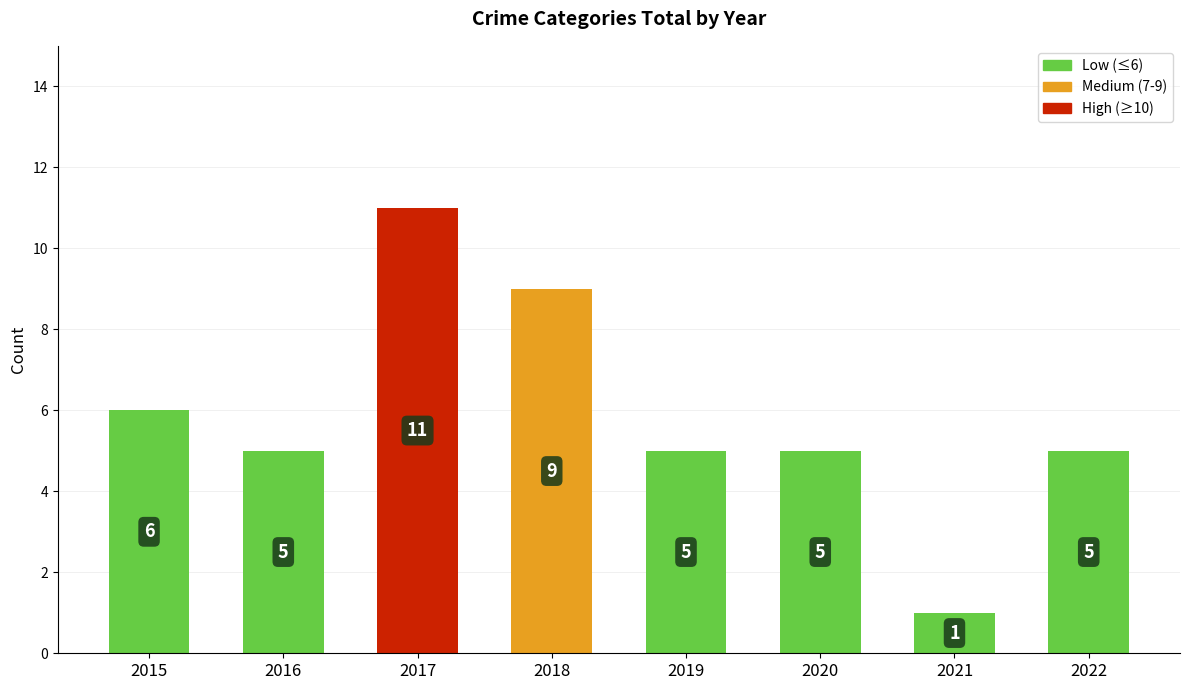

What is the difference between the values at 2019 and 2018?

4